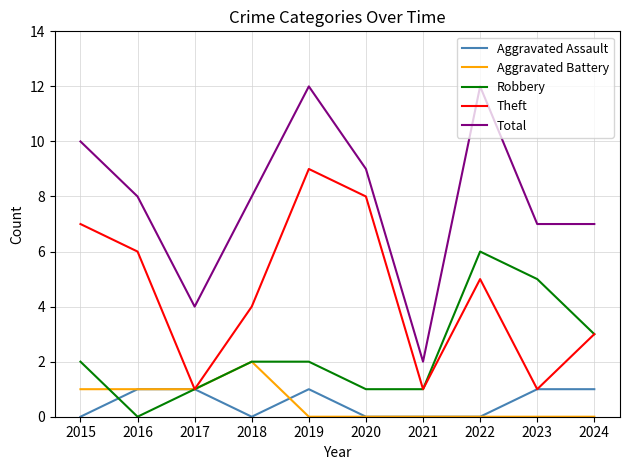

True or false: Robbery has a value of 1 at 2021.

True